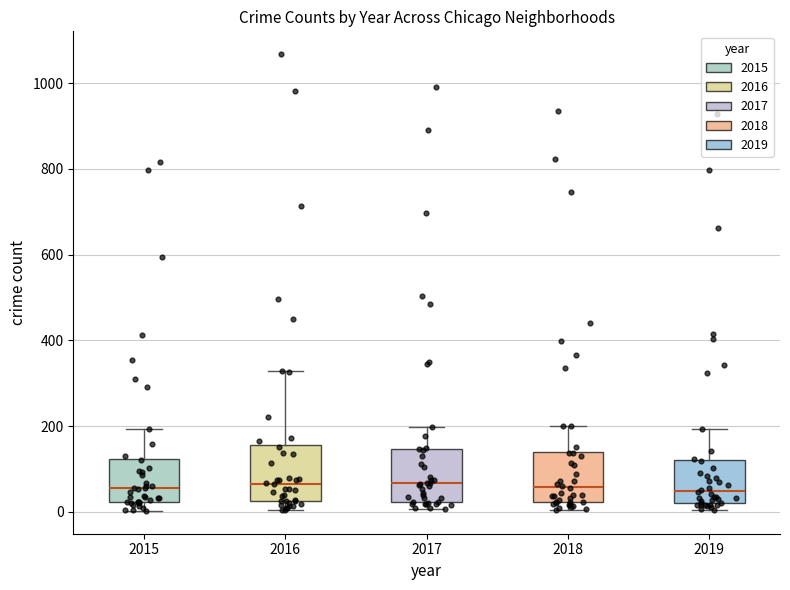

Reading left to right, read every box against the y-axis: the position of its median line, the range the box covers, and the ends of its whiskers. The values are not printed on the chart, so give them approximately, as read against the axis.

2015: median 60, box 20 to 120, whiskers 0 to 200
2016: median 60, box 20 to 160, whiskers 0 to 320
2017: median 60, box 20 to 140, whiskers 0 to 200
2018: median 60, box 20 to 140, whiskers 0 to 200
2019: median 40, box 20 to 120, whiskers 0 to 200